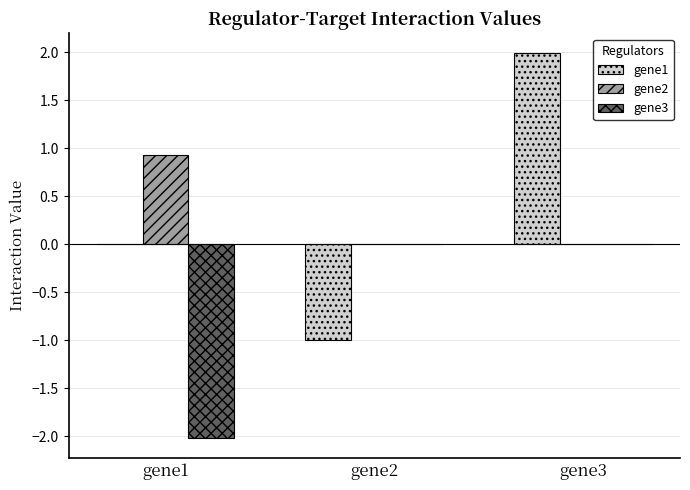

How many distinct data groups are displayed?

3